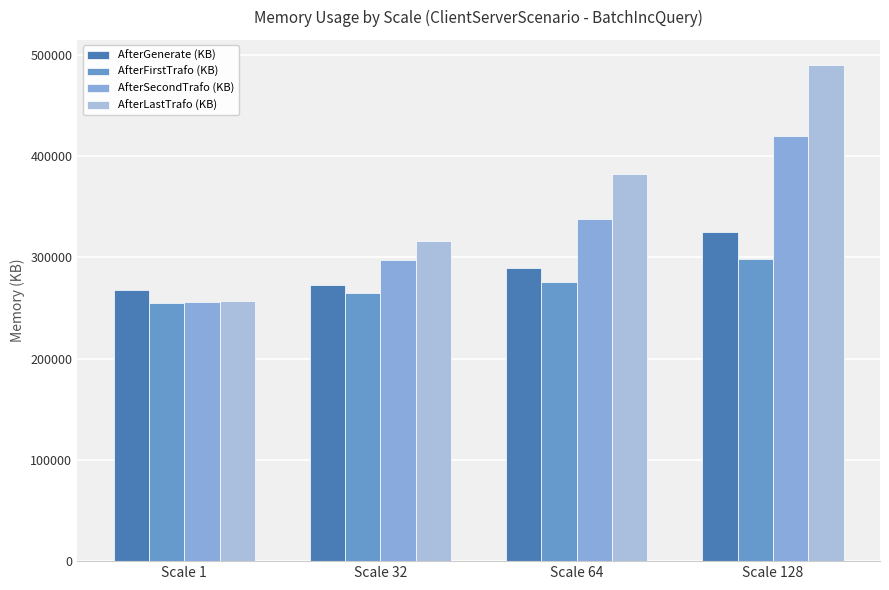

Between Scale 32 and Scale 128, which series saw the biggest shift?

AfterLastTrafo (KB)